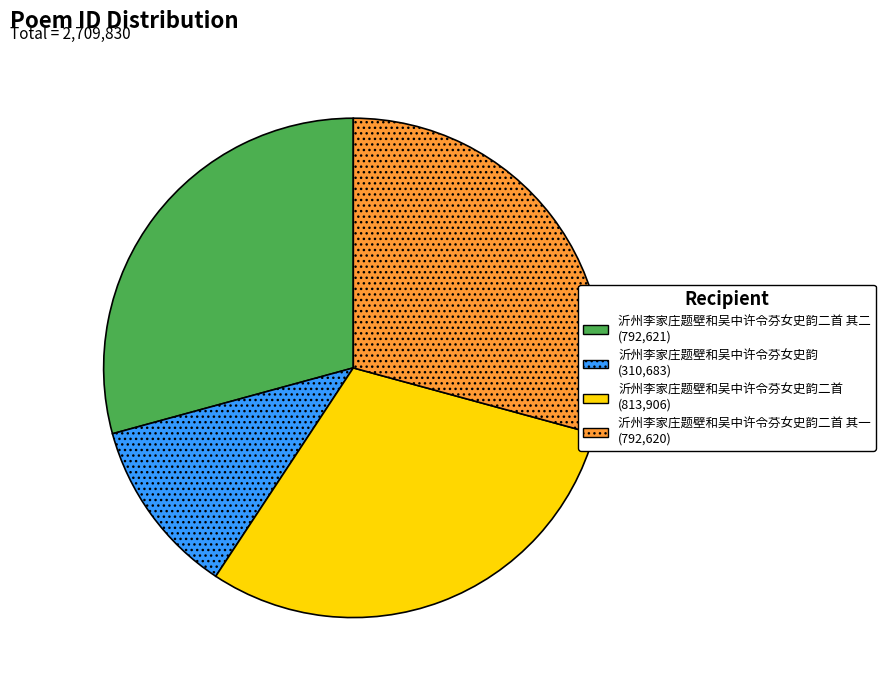

Approximately how many times larger is the value at 沂州李家庄题壁和吴中许令芬女史韵二首 其二 (792,621) compared to 沂州李家庄题壁和吴中许令芬女史韵 (310,683)?

2.6